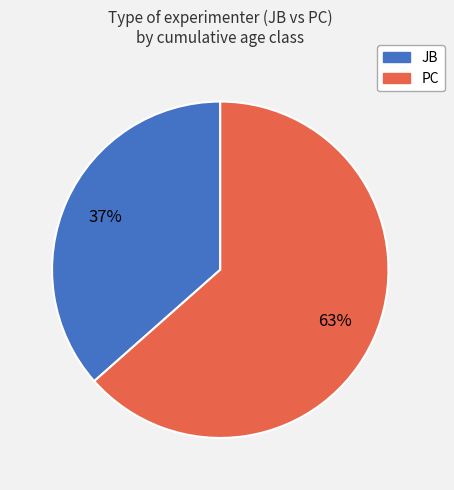

Which category has the biggest portion of the pie?

PC